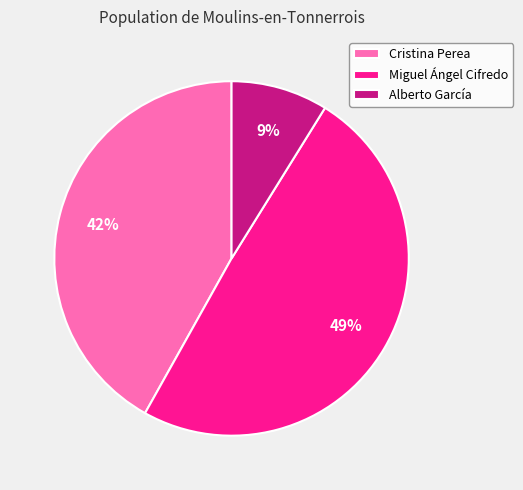

The Alberto García slice represents 9% of the pie. True or false?

True